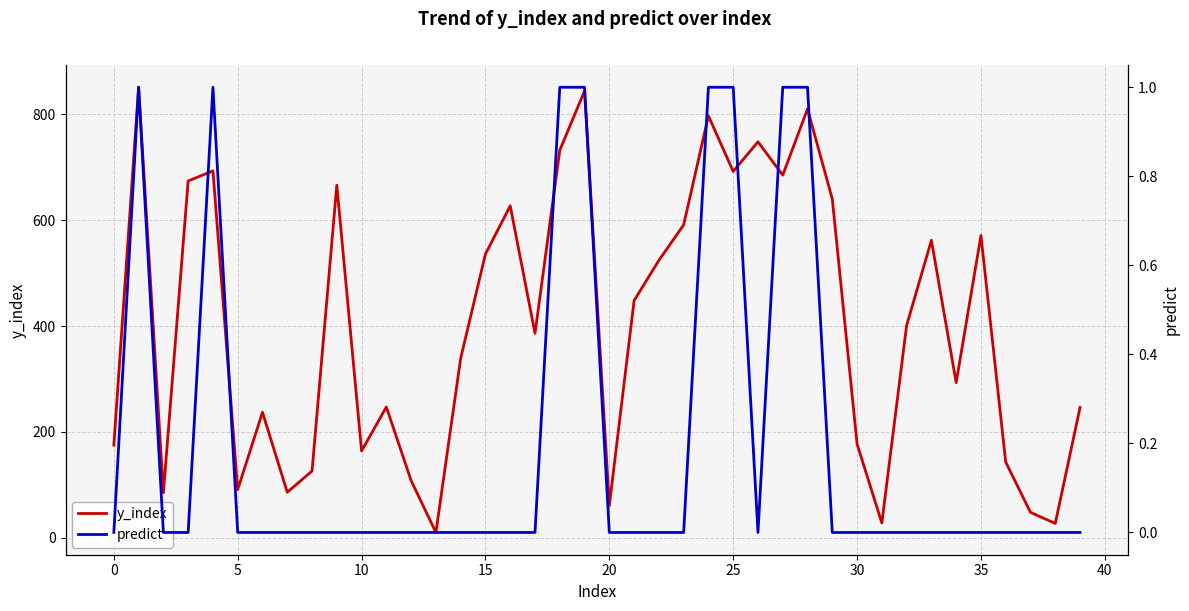

Read the y_index value at 13.

10